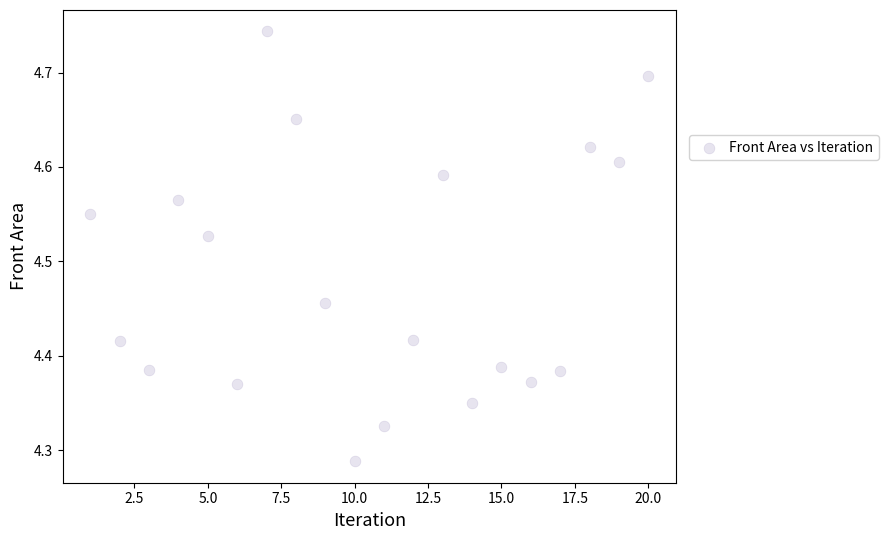

What is the range of X values (max minus min)?

19.0